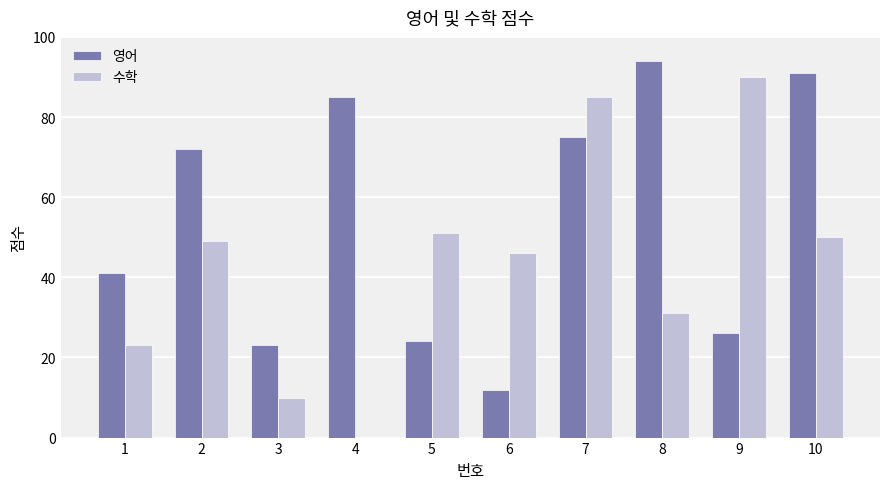

Is it true that 수학 equals 46 at 6?

True